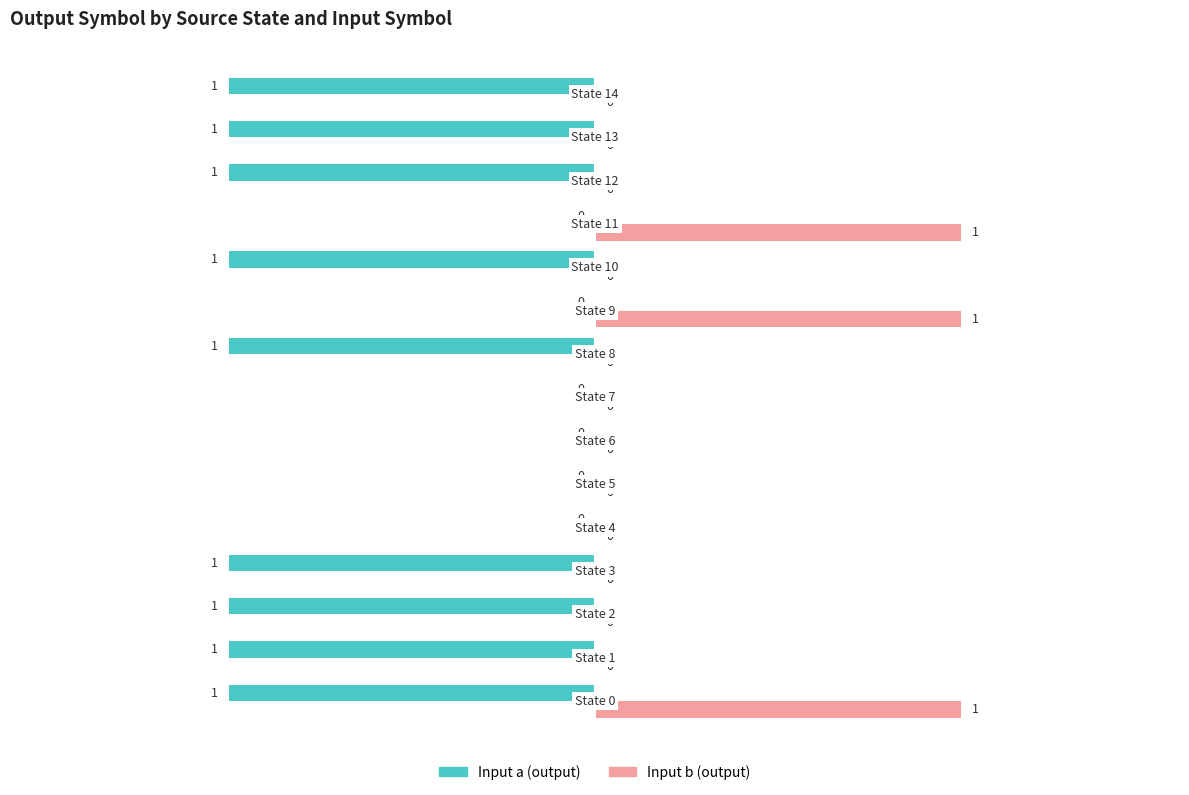

How many Input a (output) values are between -1 and 0?

15